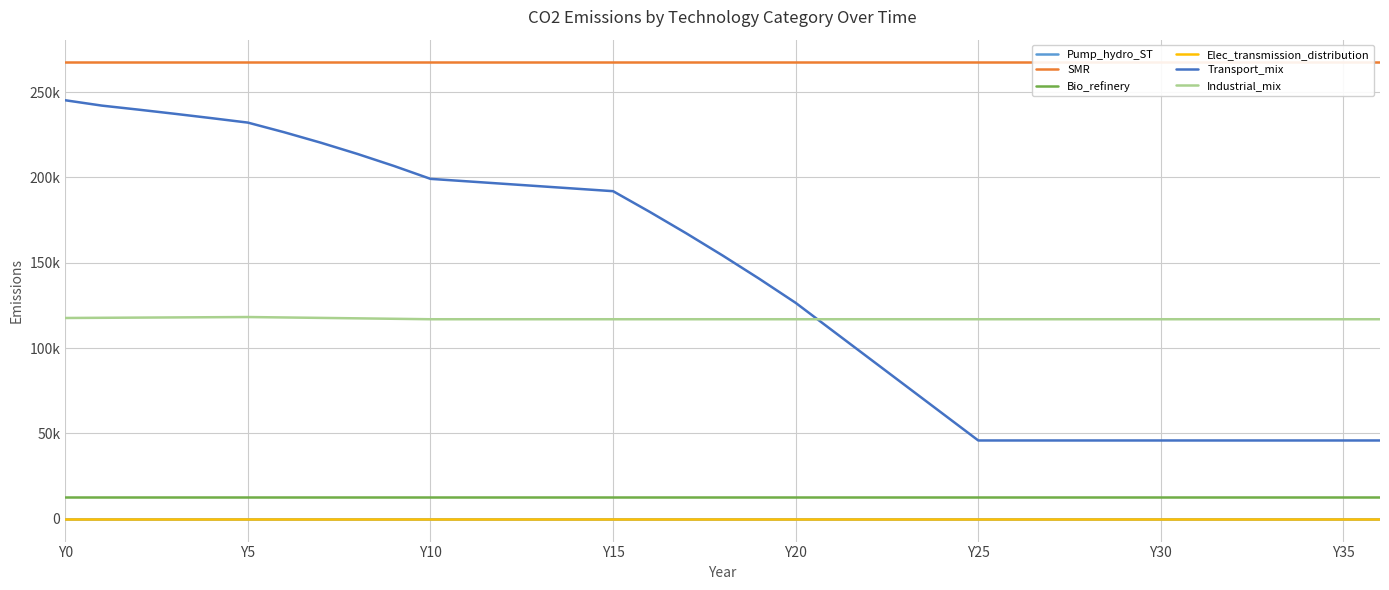

Count the number of categories in the chart.

37